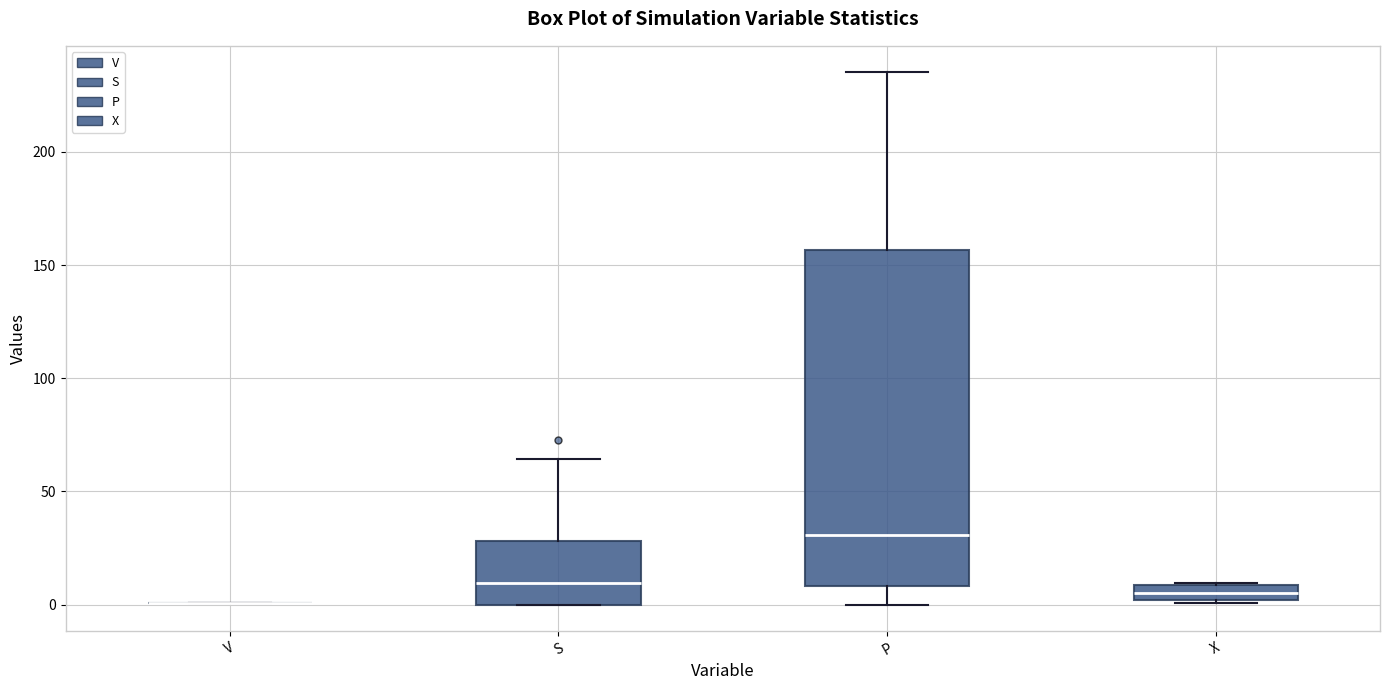

Comparing the boxes themselves (not the whiskers), which one is the tallest?

P